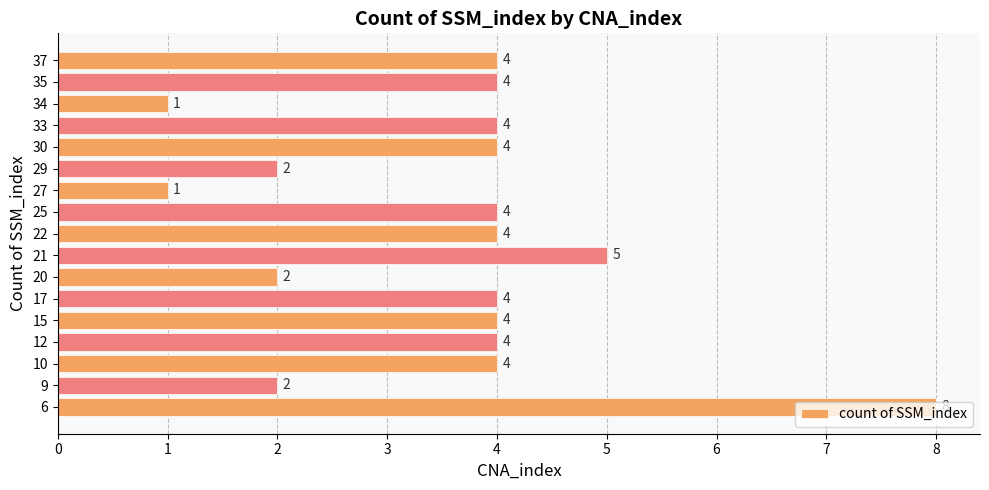

What is the difference between the second highest and minimum values?

4